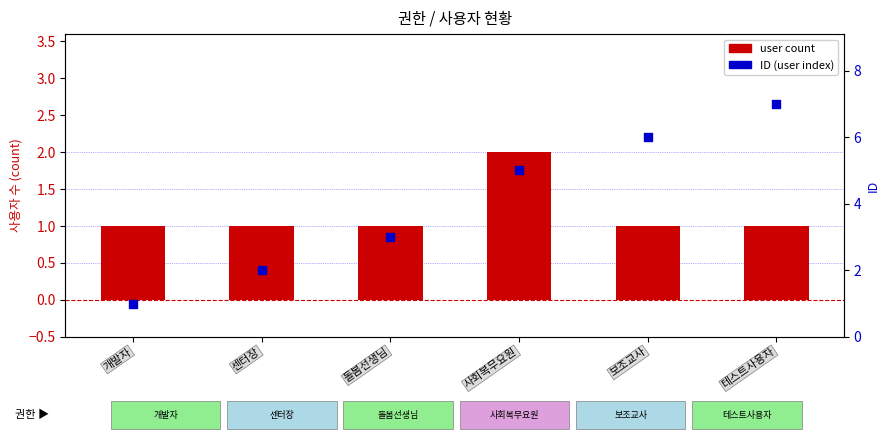

Is the value of ID (user index) at 센터장 greater than the value of user count at 사회복무요원?

No